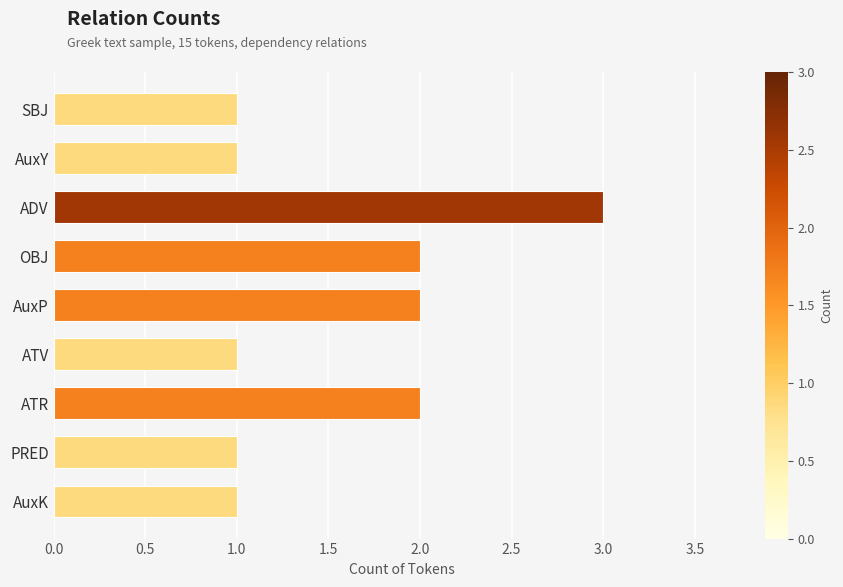

How many data points does each series have?

9